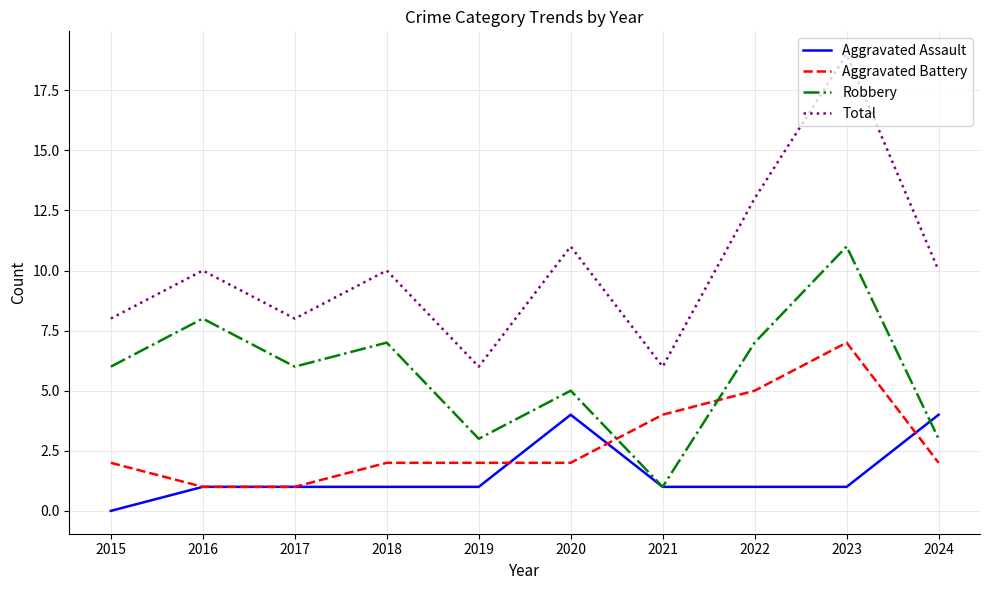

What is the sum of all Aggravated Assault values?

15